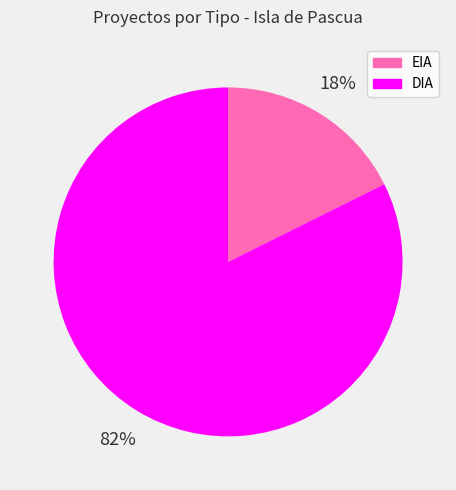

Which category has the biggest portion of the pie?

DIA